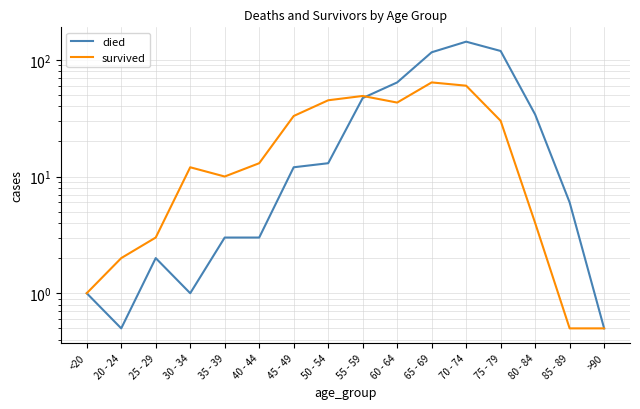

Rank the categories by died value from highest to lowest.

70 - 74, 75 - 79, 65 - 69, 60 - 64, 55 - 59, 80 - 84, 50 - 54, 45 - 49, 85 - 89, 35 - 39, 40 - 44, 25 - 29, <20, 30 - 34, 20 - 24, >90